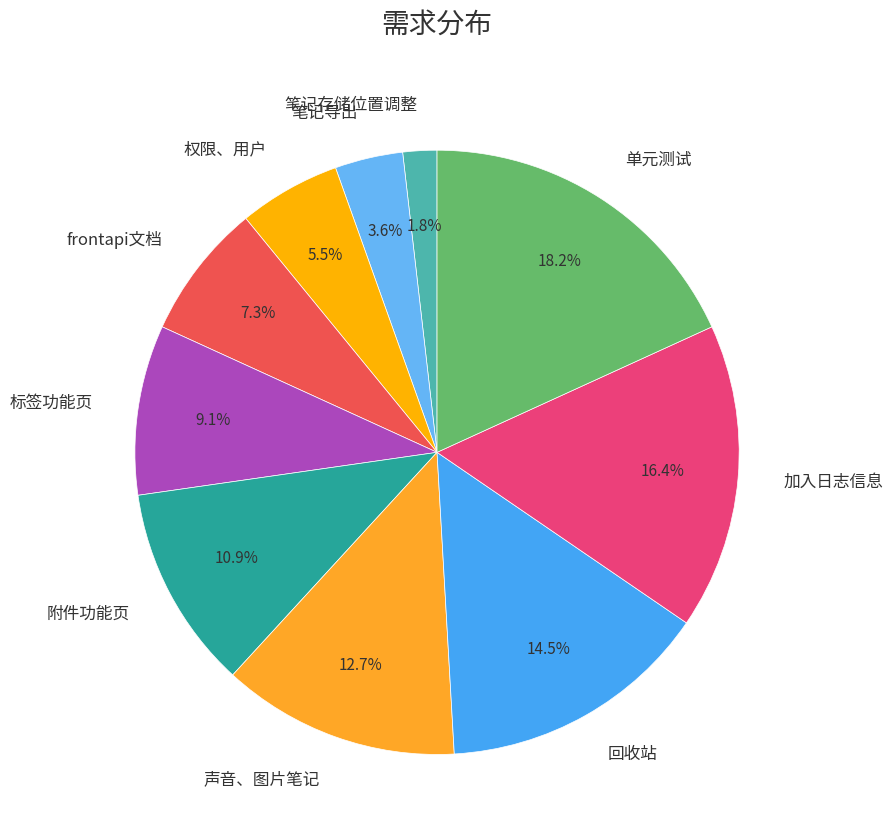

Combined, what portion of the pie is 回收站 and frontapi文档?

21.8%